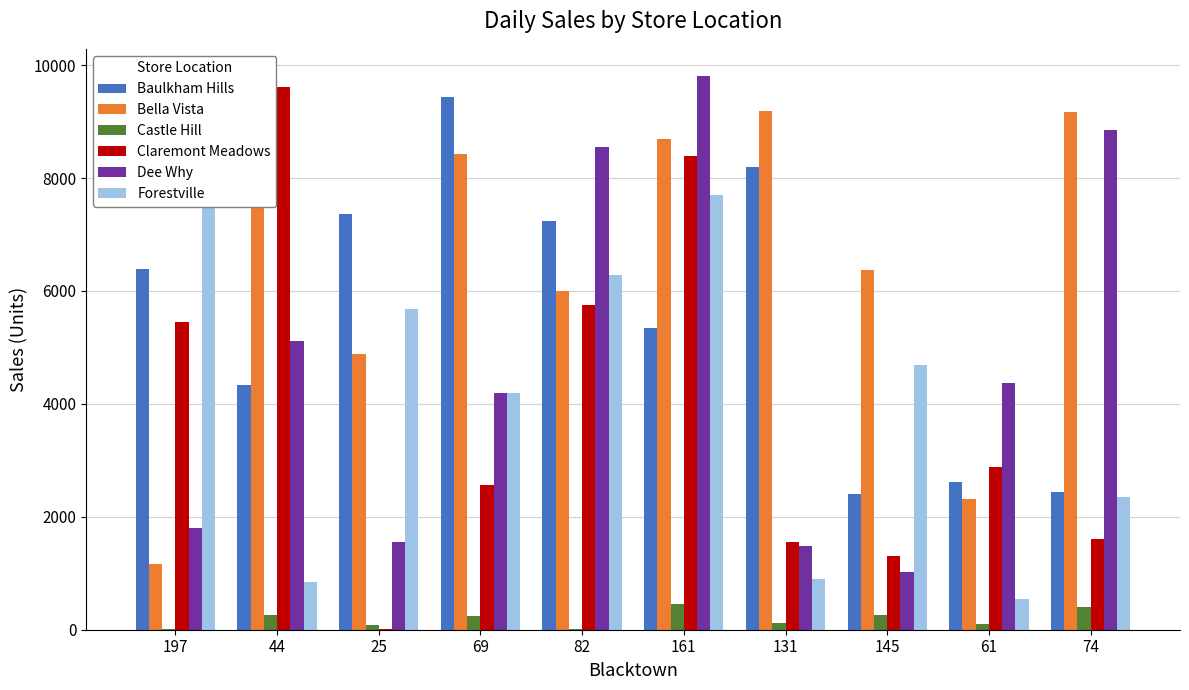

Which category has the lowest value across all series?

82